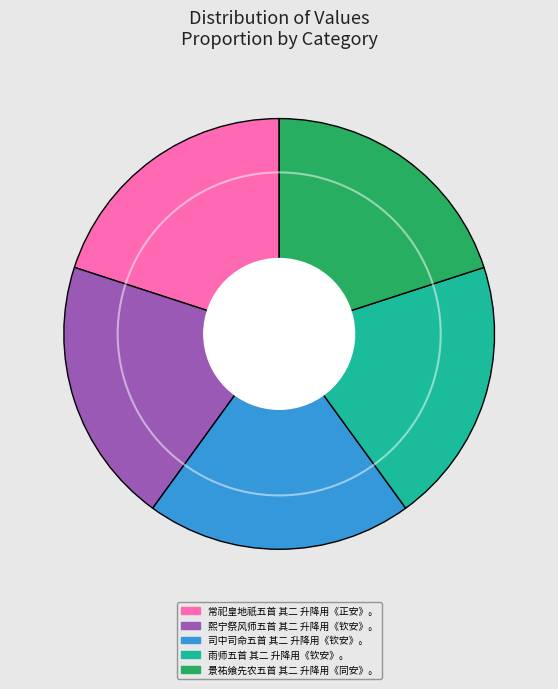

Is there a majority slice in this chart?

No